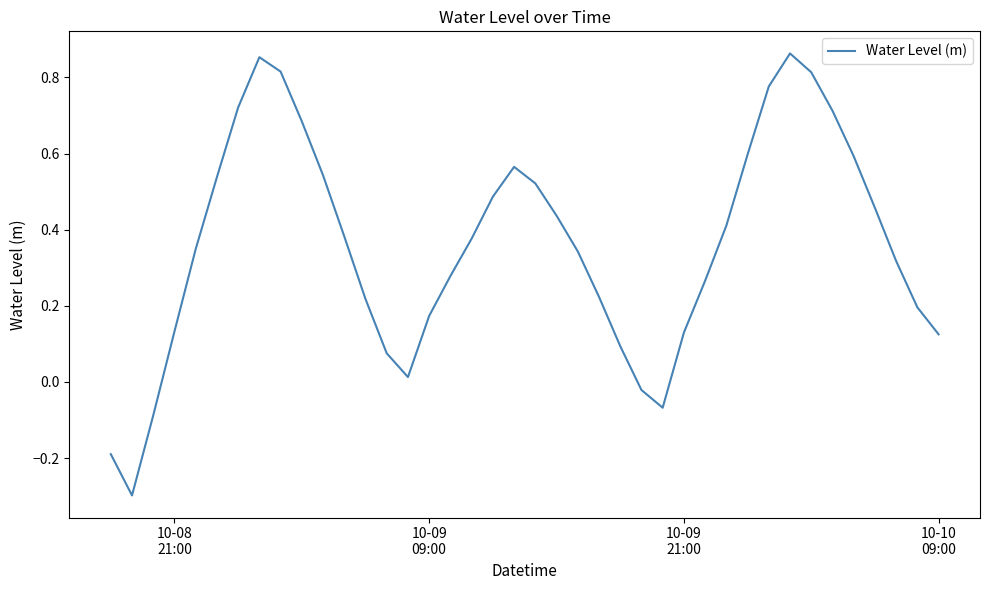

What is the difference between the maximum and minimum values?

1.2